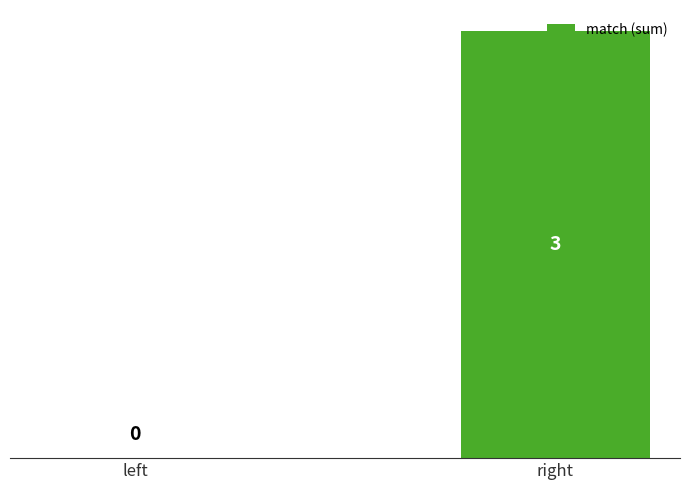

Is it true that the value at right is 3?

True